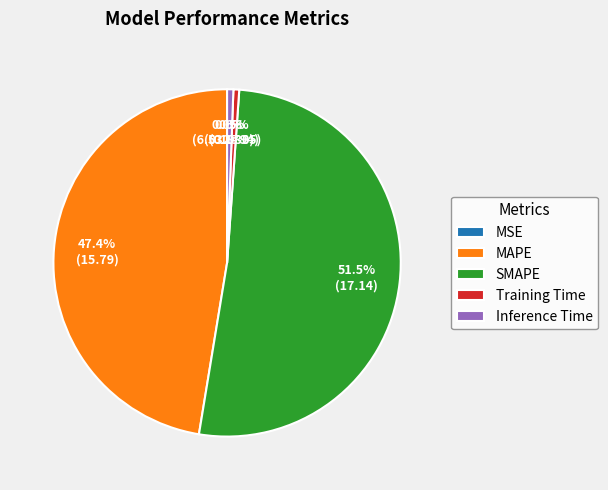

Combined, do SMAPE and Inference Time account for over 50%?

Yes